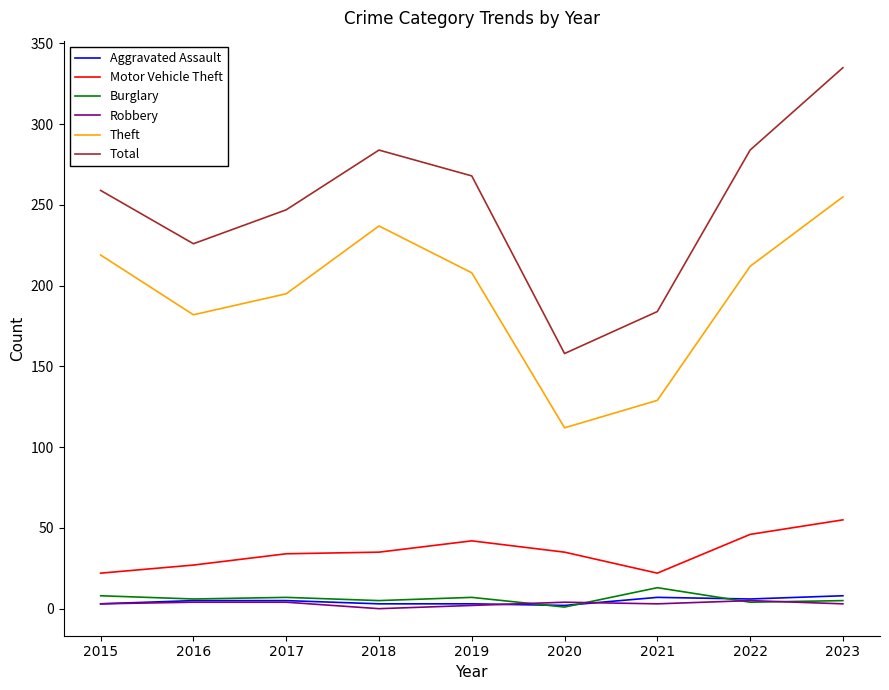

Which series has the largest total across all categories?

Total